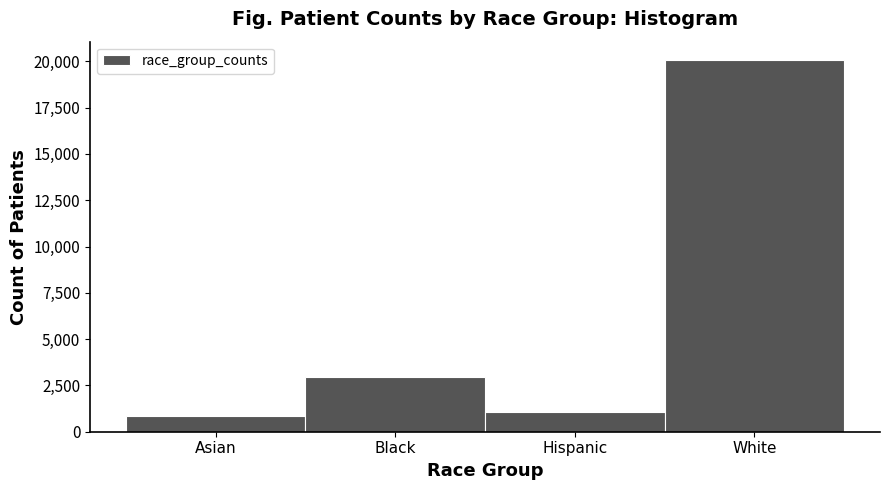

Reading right to left, extract all data points from this chart.

White=20061	Hispanic=1057	Black=2962	Asian=847